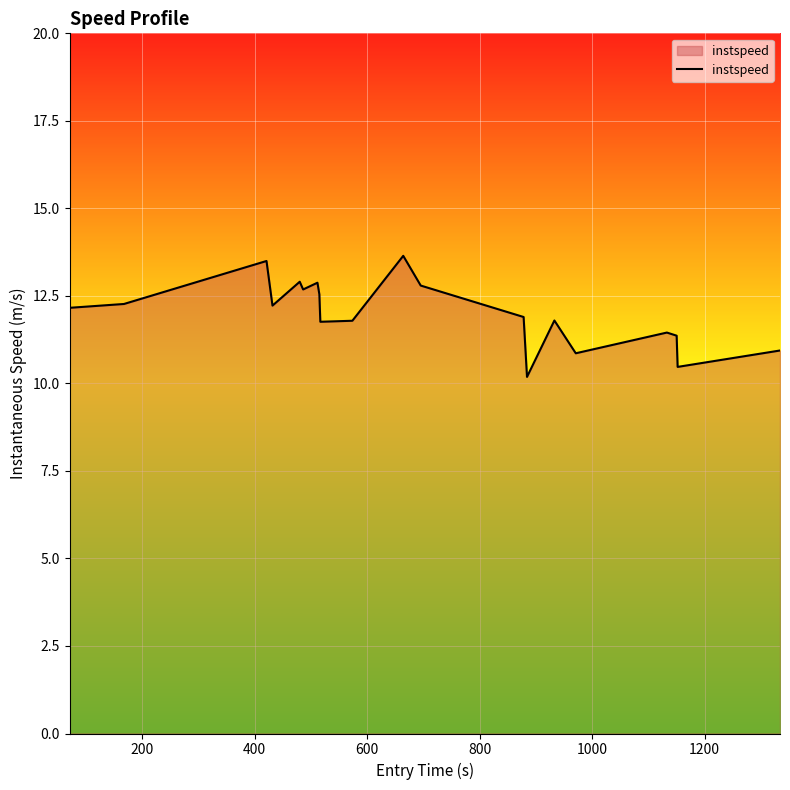

What is the difference between the maximum and minimum values?

3.5